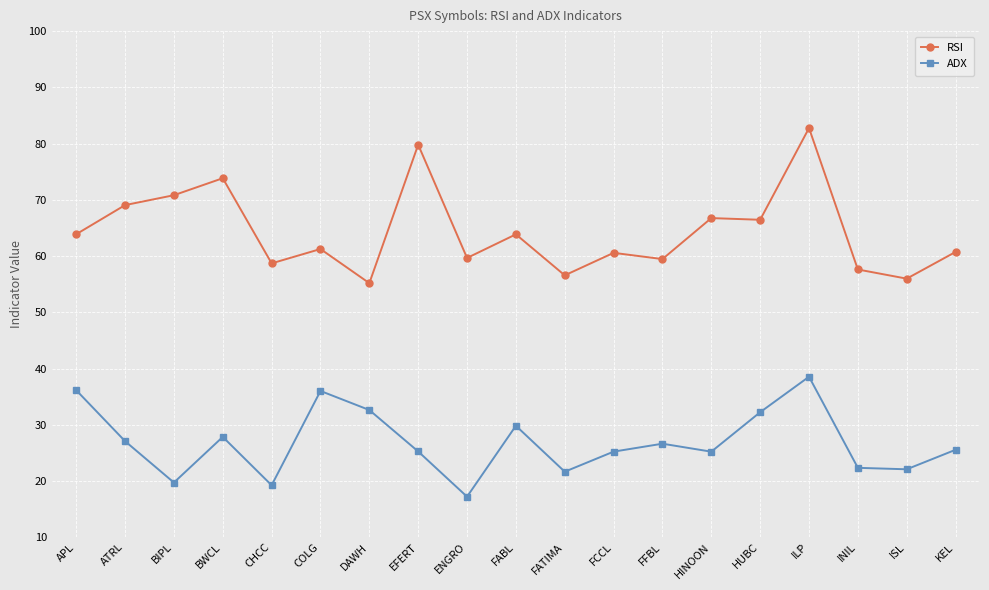

At which category does RSI reach its first local valley?

CHCC